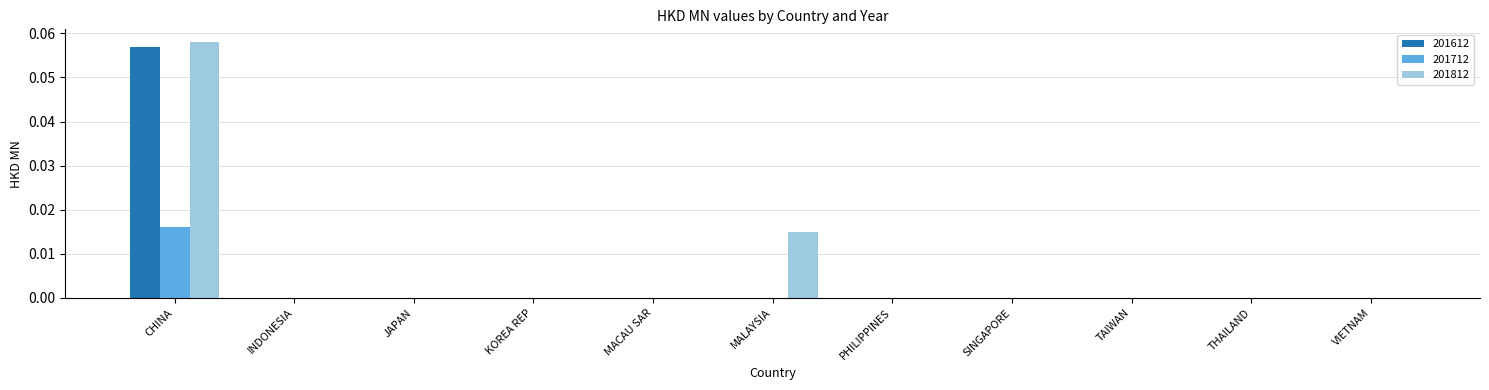

Which series changed the most between CHINA and TAIWAN?

201812